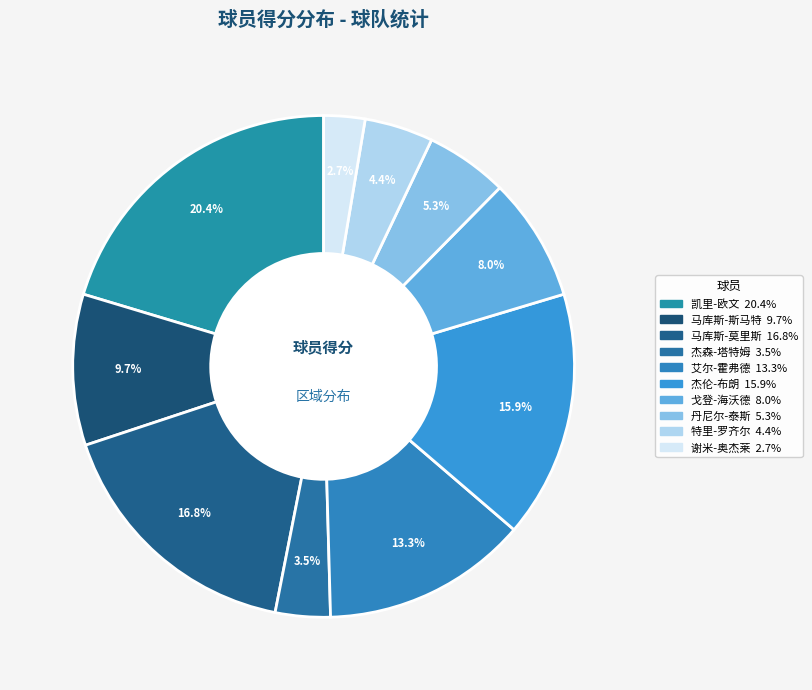

How many slices are in this pie chart?

10